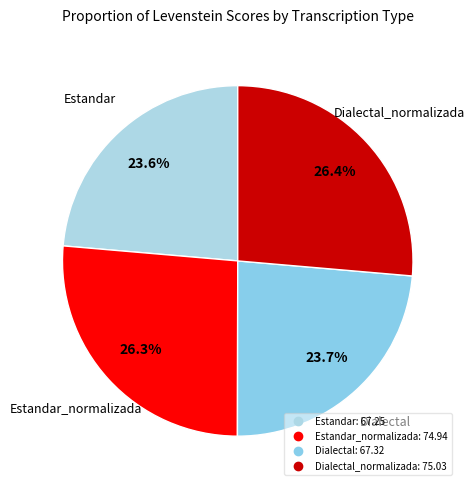

To the nearest percent, what is the average slice percentage?

25%